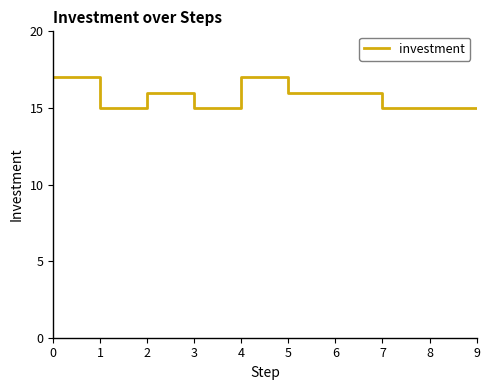

The chart shows a value of 24 at 1. True or false?

False